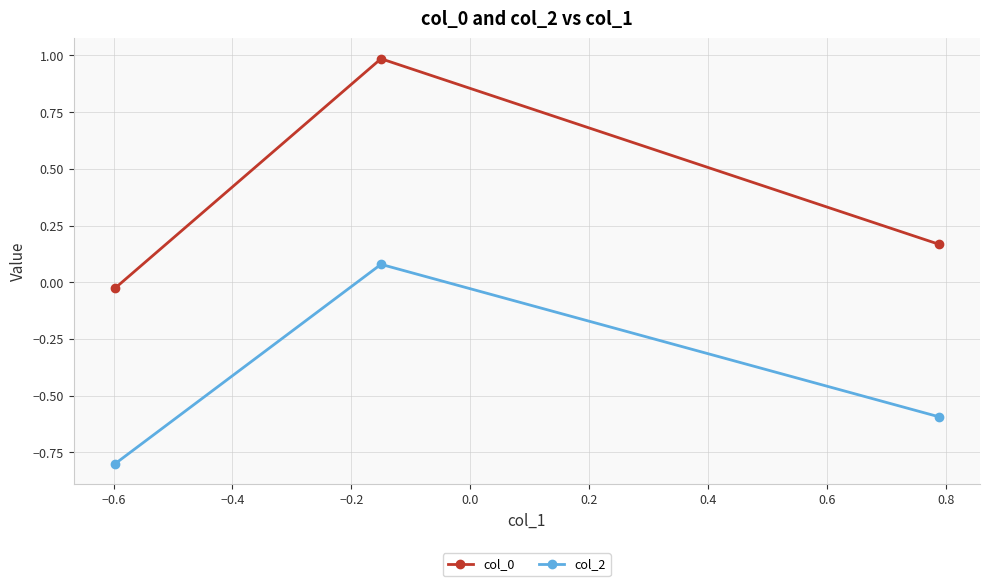

What is the minimum value shown in the chart?

-0.8